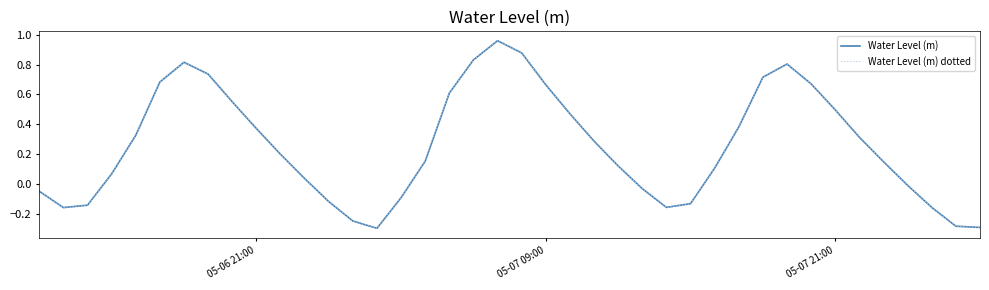

True or false: Water Level (m) and Water Level (m) dotted intersect in this chart.

False